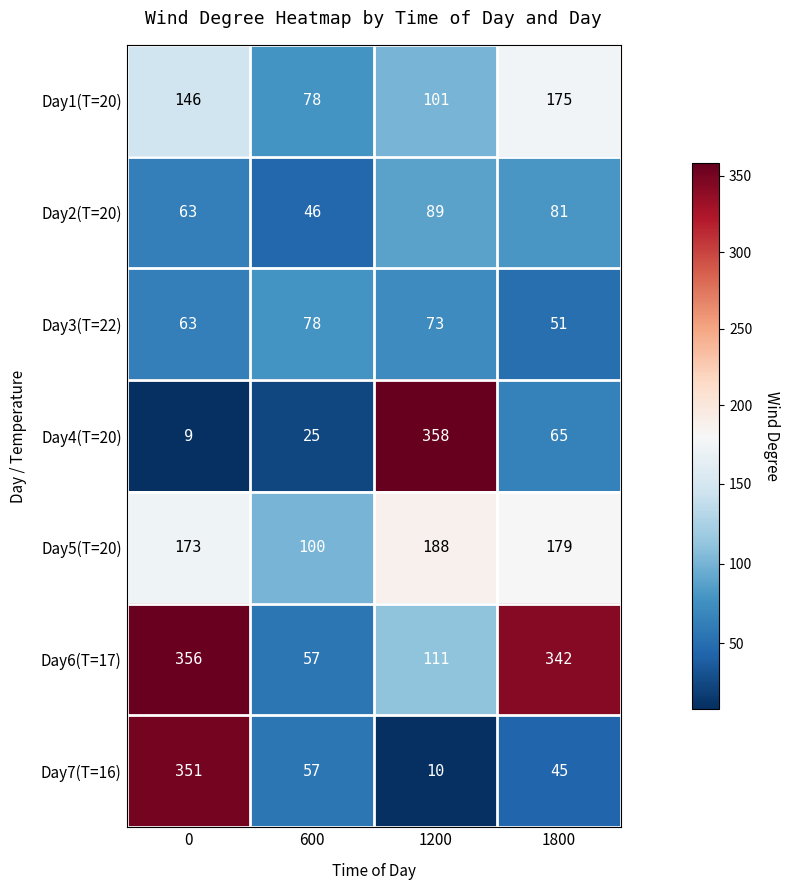

Reading left to right, extract all data points from this chart.

Day1(T=20): 0=146	600=78	1200=101	1800=175
Day2(T=20): 0=63	600=46	1200=89	1800=81
Day3(T=22): 0=63	600=78	1200=73	1800=51
Day4(T=20): 0=9	600=25	1200=358	1800=65
Day5(T=20): 0=173	600=100	1200=188	1800=179
Day6(T=17): 0=356	600=57	1200=111	1800=342
Day7(T=16): 0=351	600=57	1200=10	1800=45